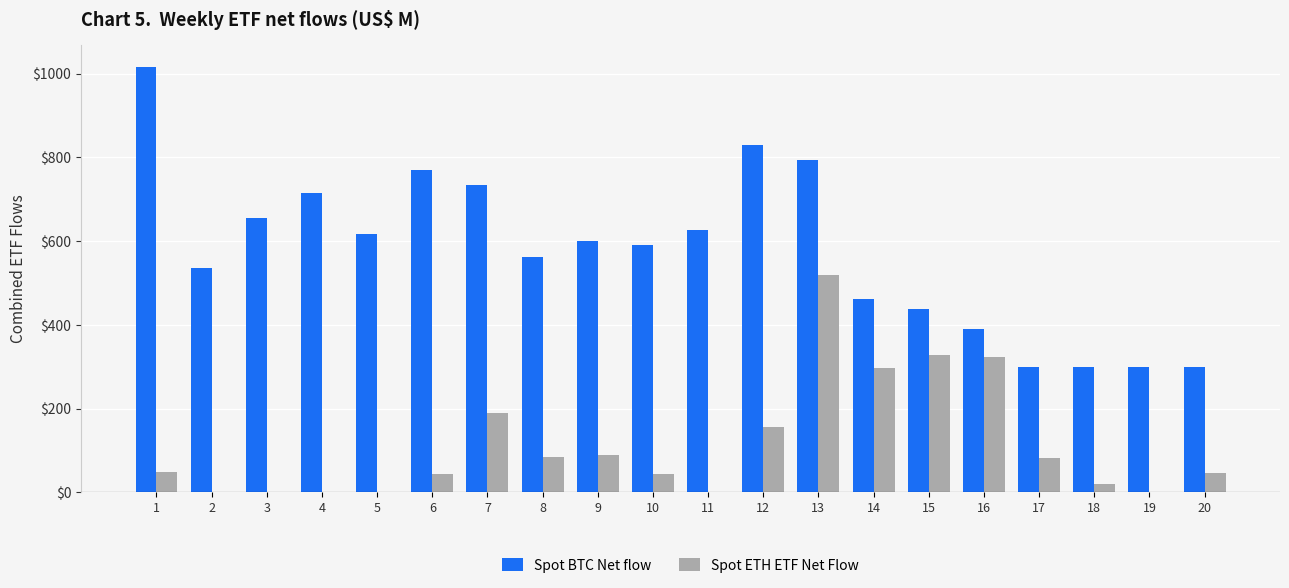

What are all the series names shown in the legend?

Spot BTC Net flow, Spot ETH ETF Net Flow